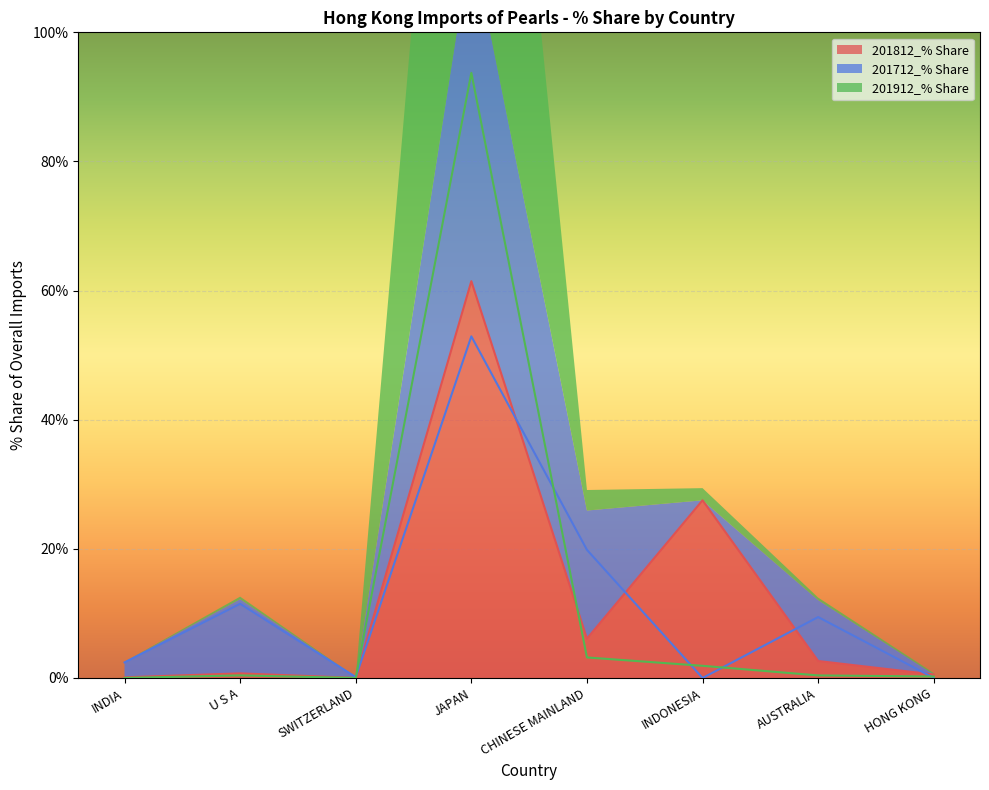

True or false: 201812_% Share has a value of 61.5 at JAPAN.

True